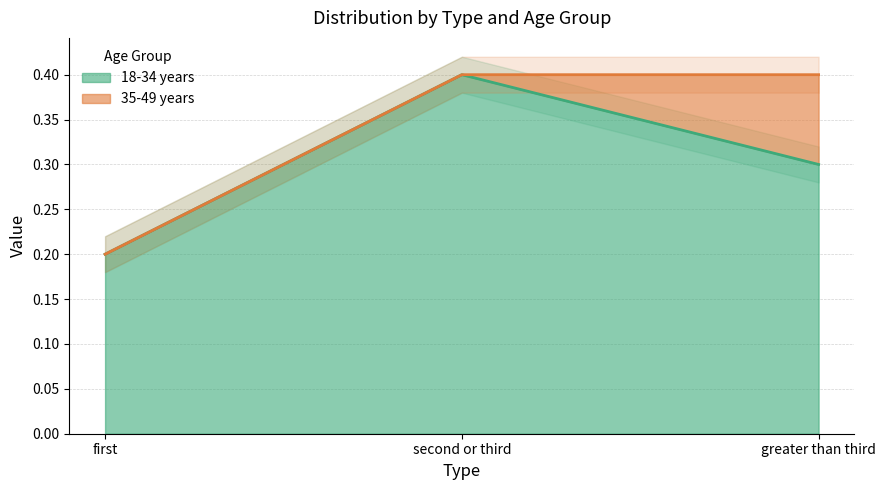

What is the maximum value shown in the chart?

0.4